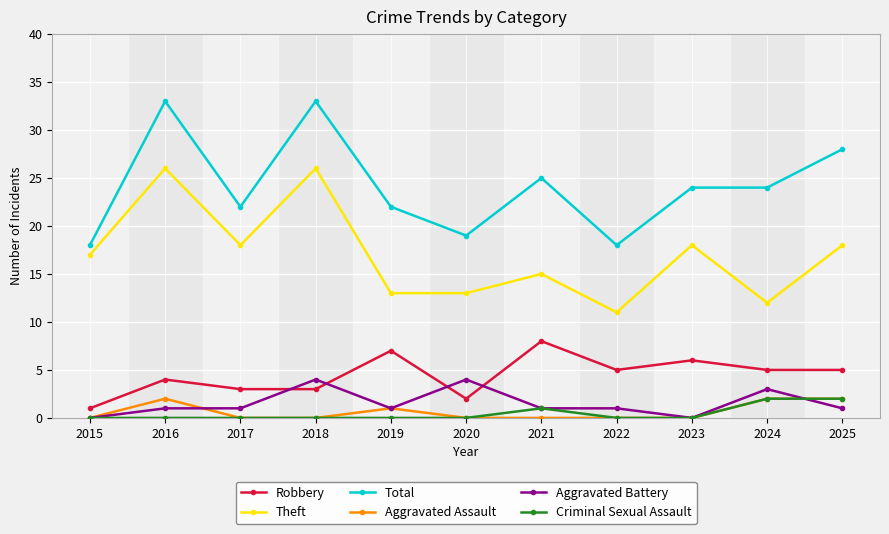

At how many categories does at least one series exceed 21?

8